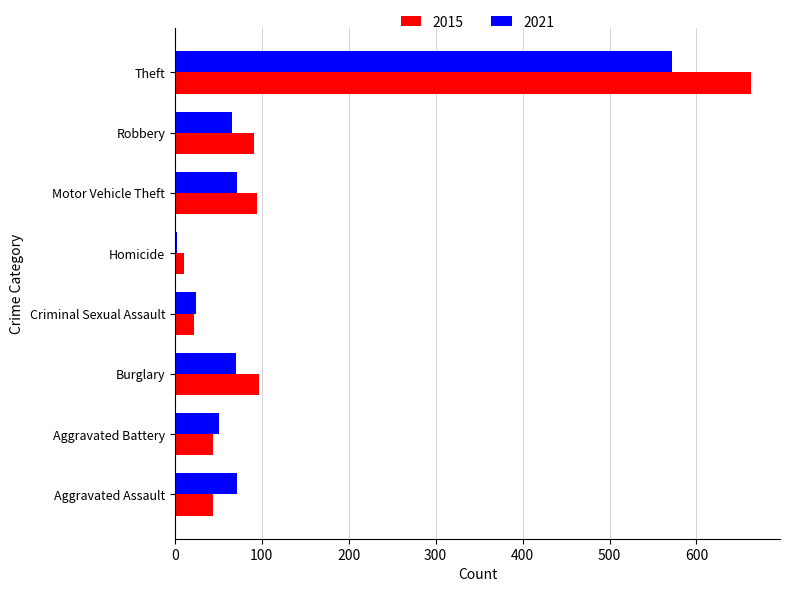

What is the sum of all 2015 values?

1067